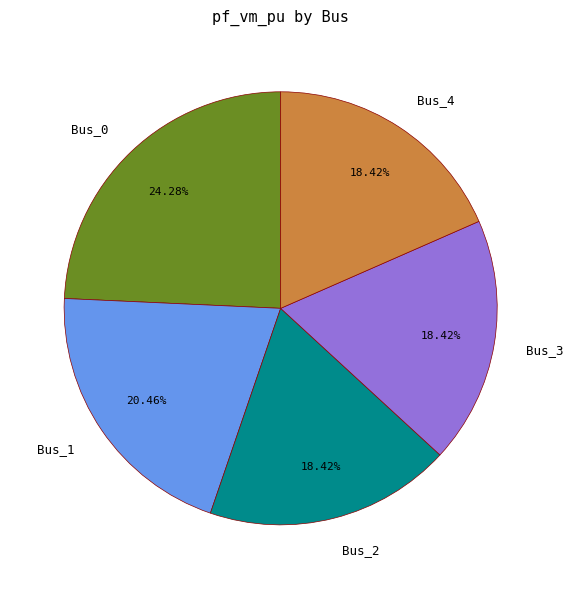

Is there a majority slice in this chart?

No